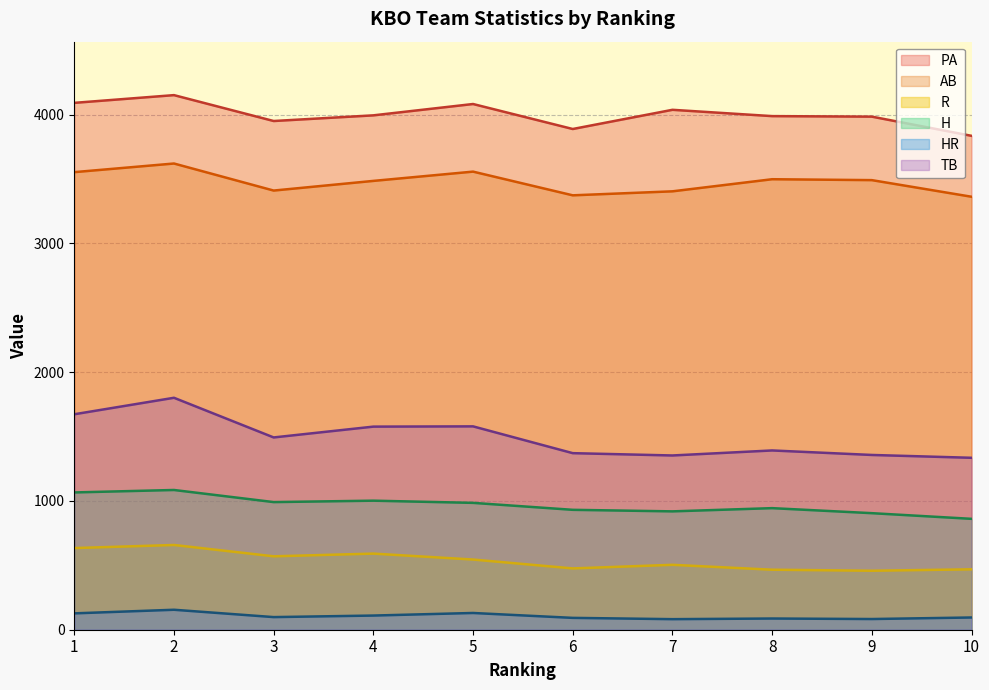

The HR series shows 82 at 7. True or false?

True